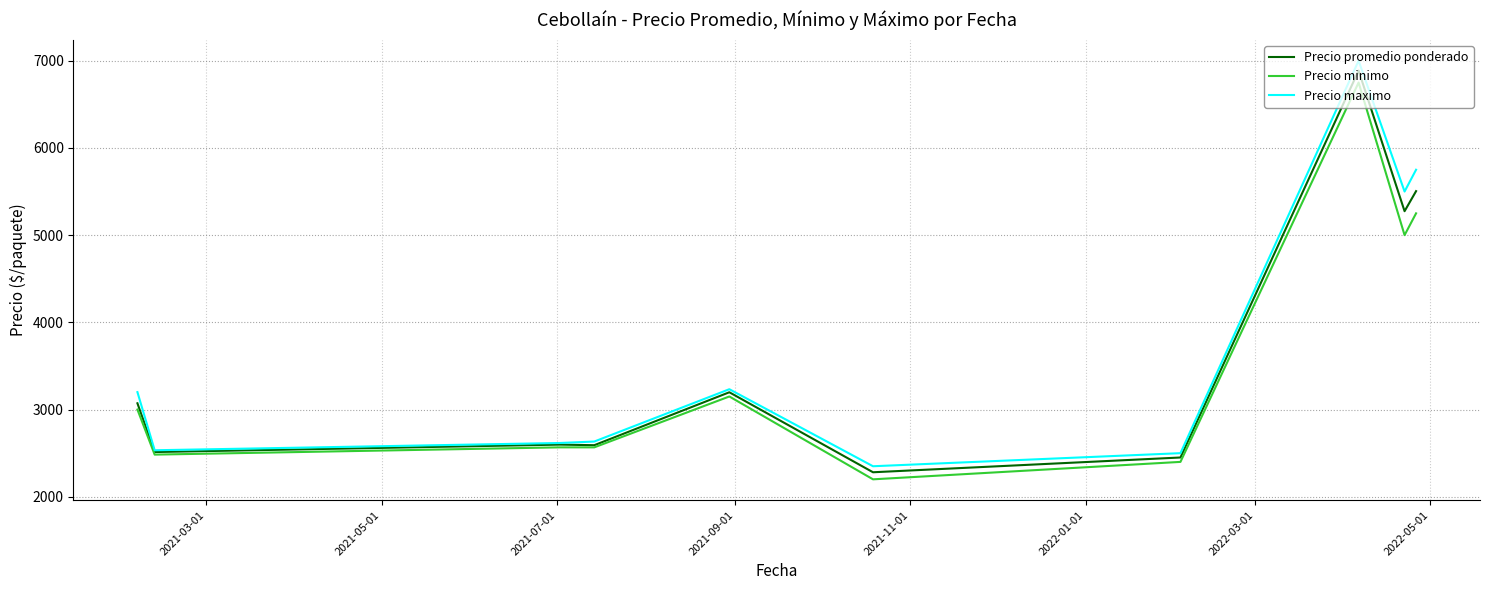

Which series has the largest range (max minus min)?

Precio maximo